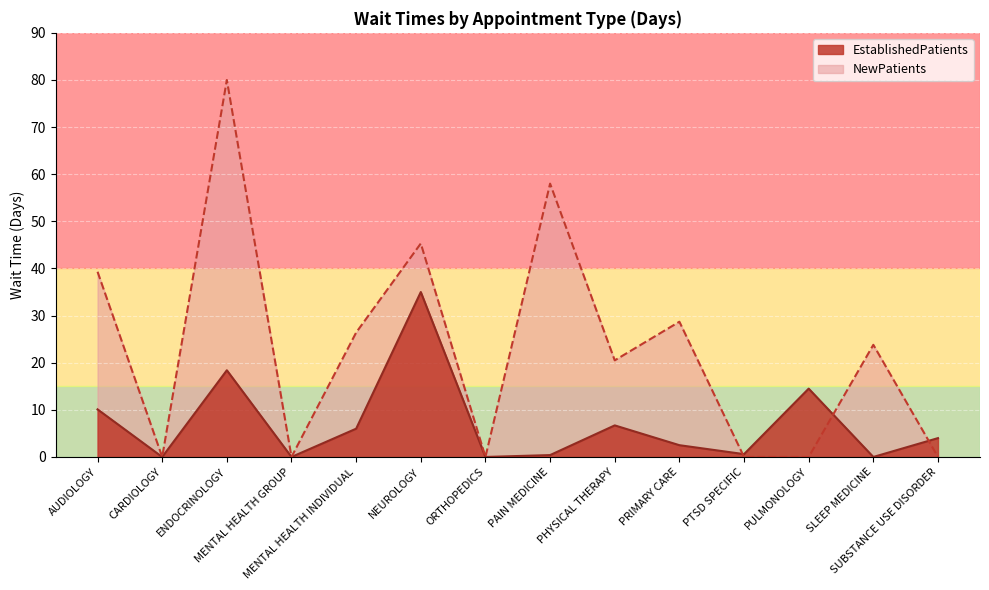

What is the maximum value shown in the chart?

80.0